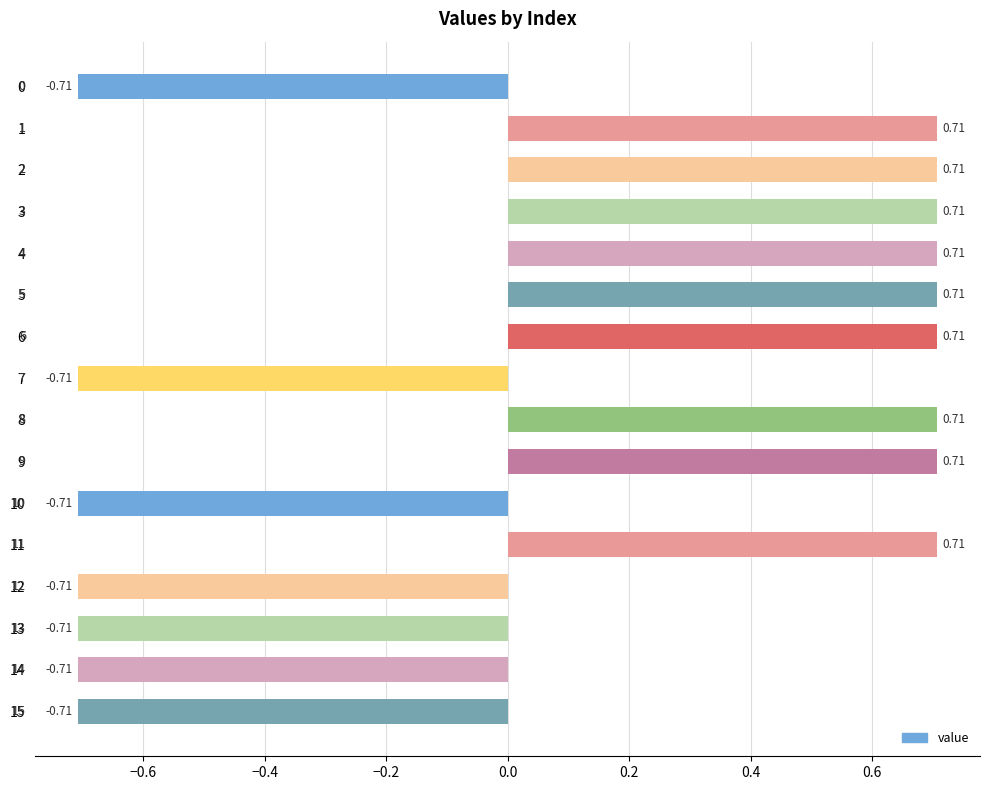

What is the difference between the maximum and minimum values?

1.4